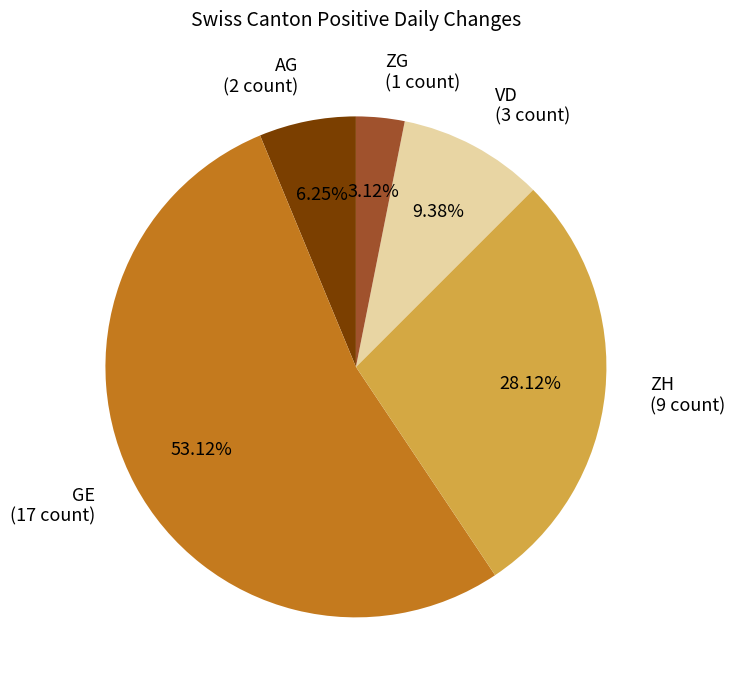

To the nearest percent, what is the average slice percentage?

20%